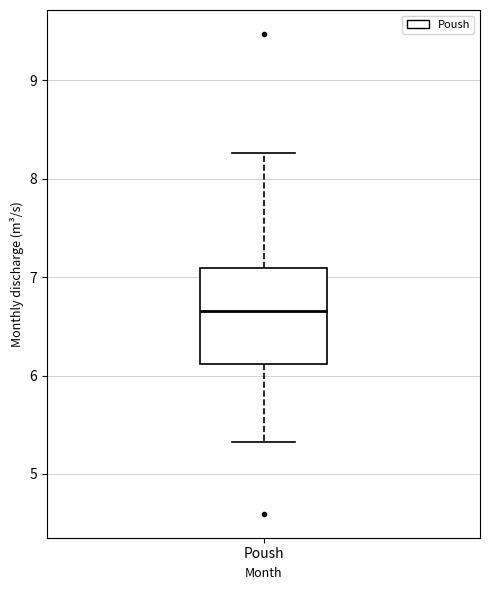

Where does the upper whisker of the box for Poush end on the y-axis? The values are not printed on the chart, so give them approximately, as read against the axis.

8.3